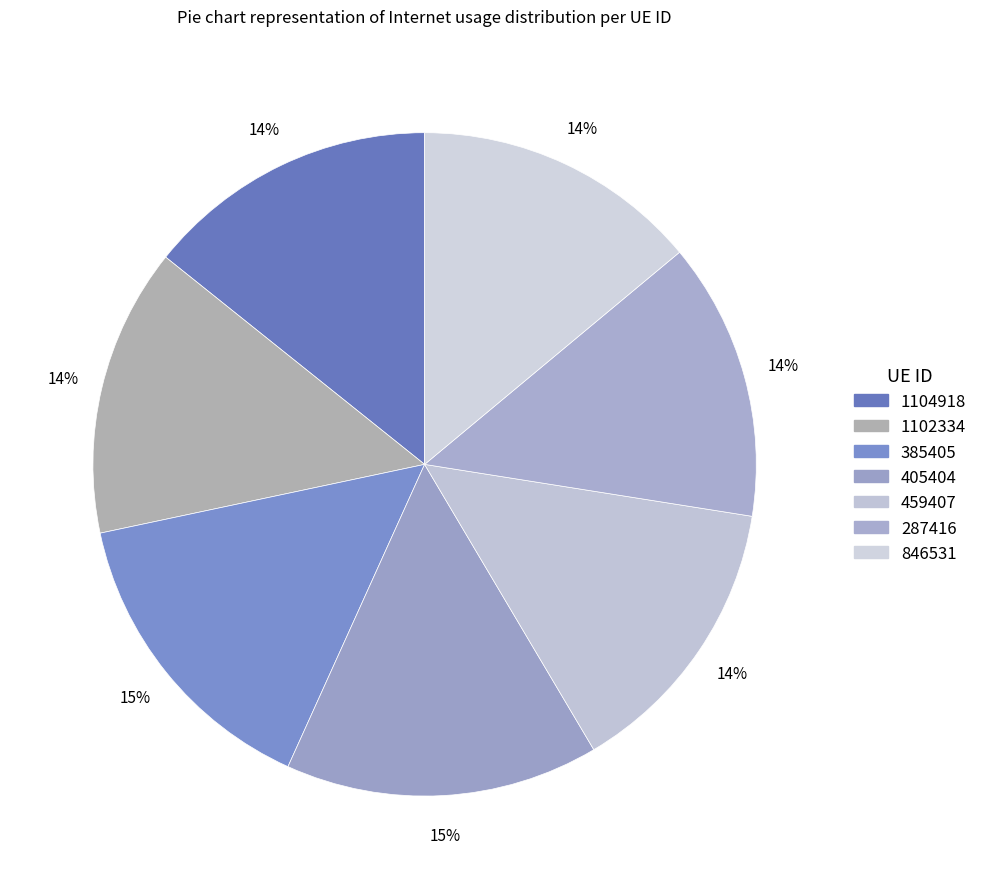

To the nearest percent, what is the combined percentage of 459407 and 287416?

28%